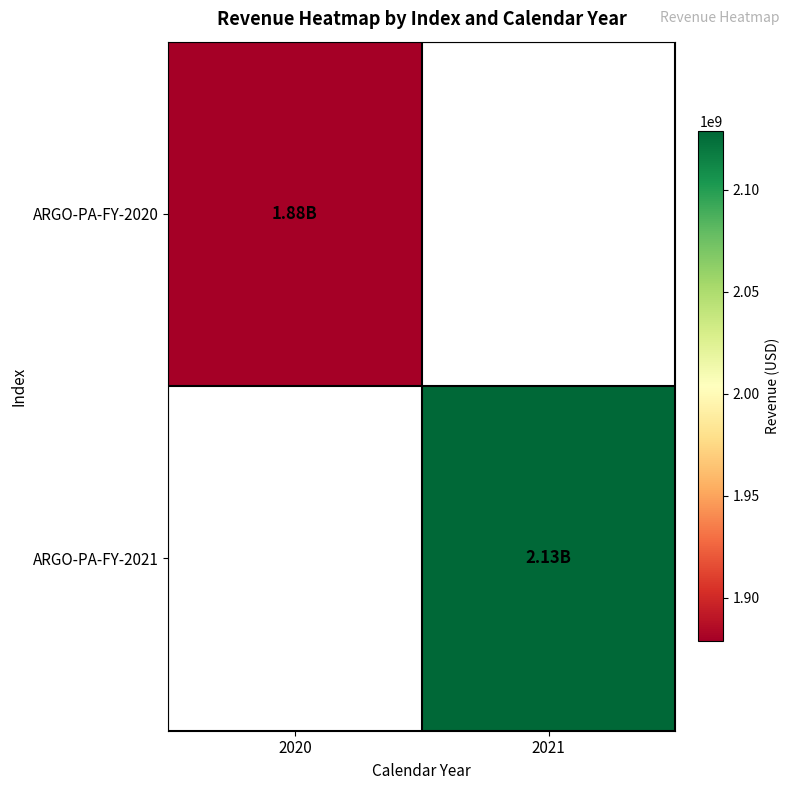

Rank the series by their average value, from lowest to highest.

ARGO-PA-FY-2020, ARGO-PA-FY-2021